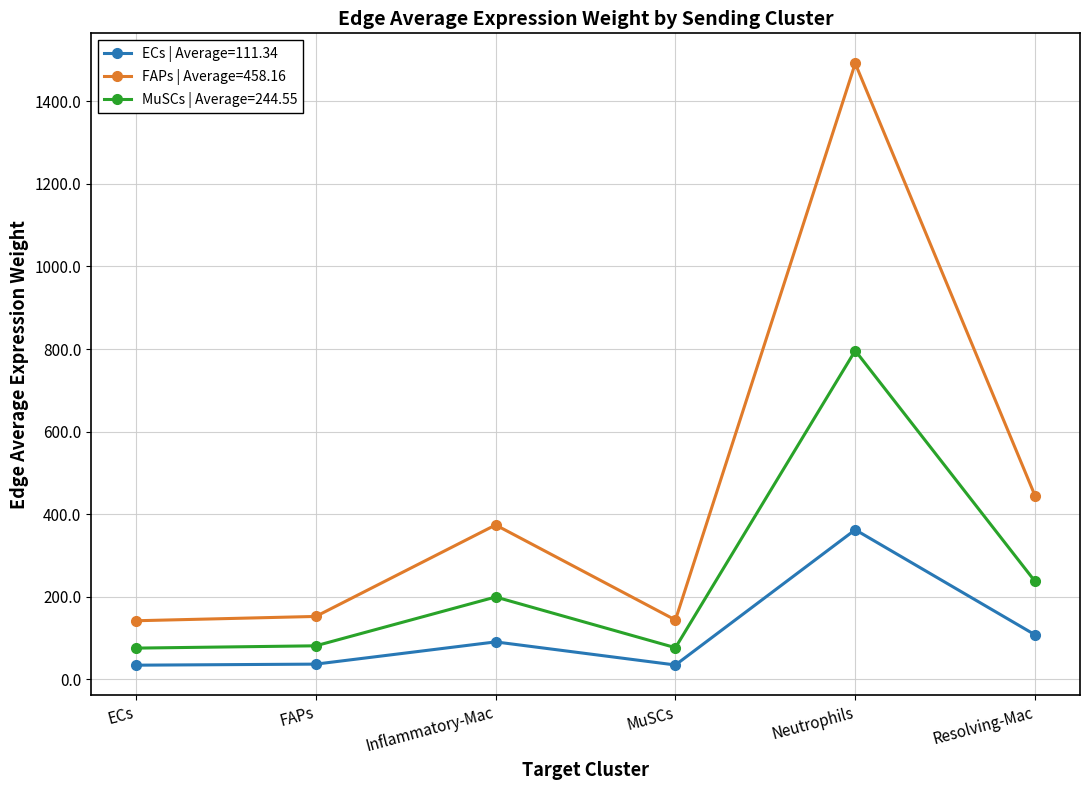

What position from the left is ECs?

1